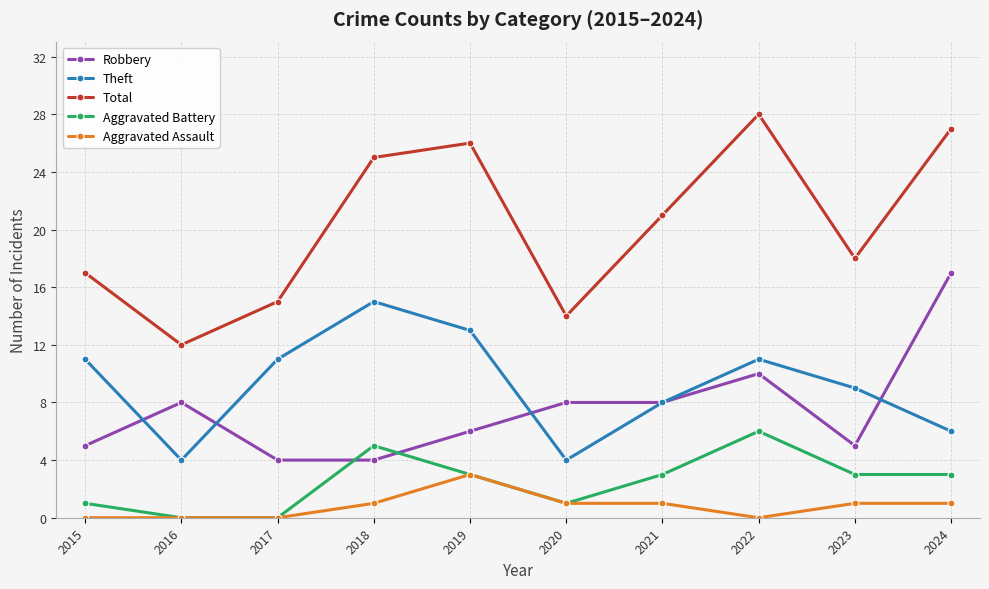

The Aggravated Battery series shows 1 at 2020. True or false?

True